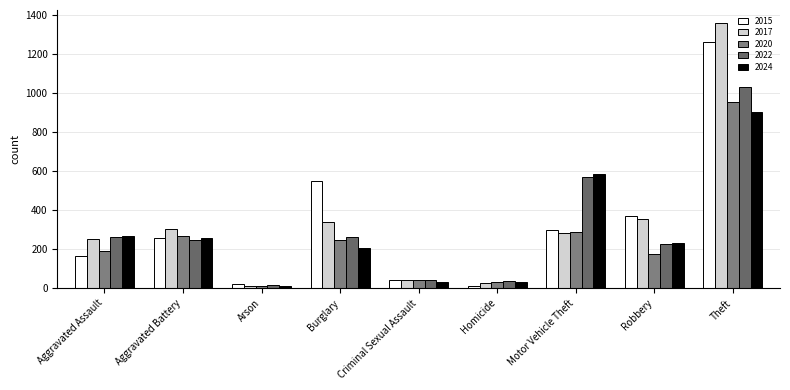

What is the sum of all 2015 values?

2987